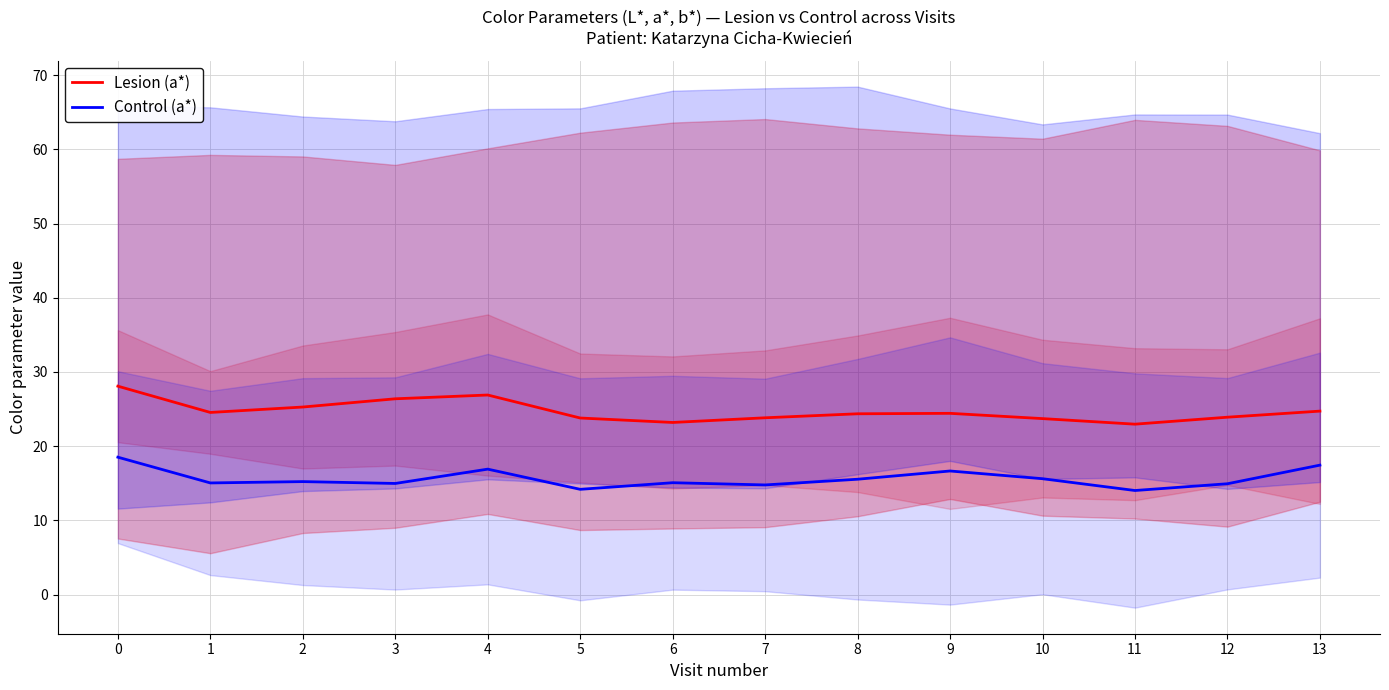

How many series are shown in this chart?

2